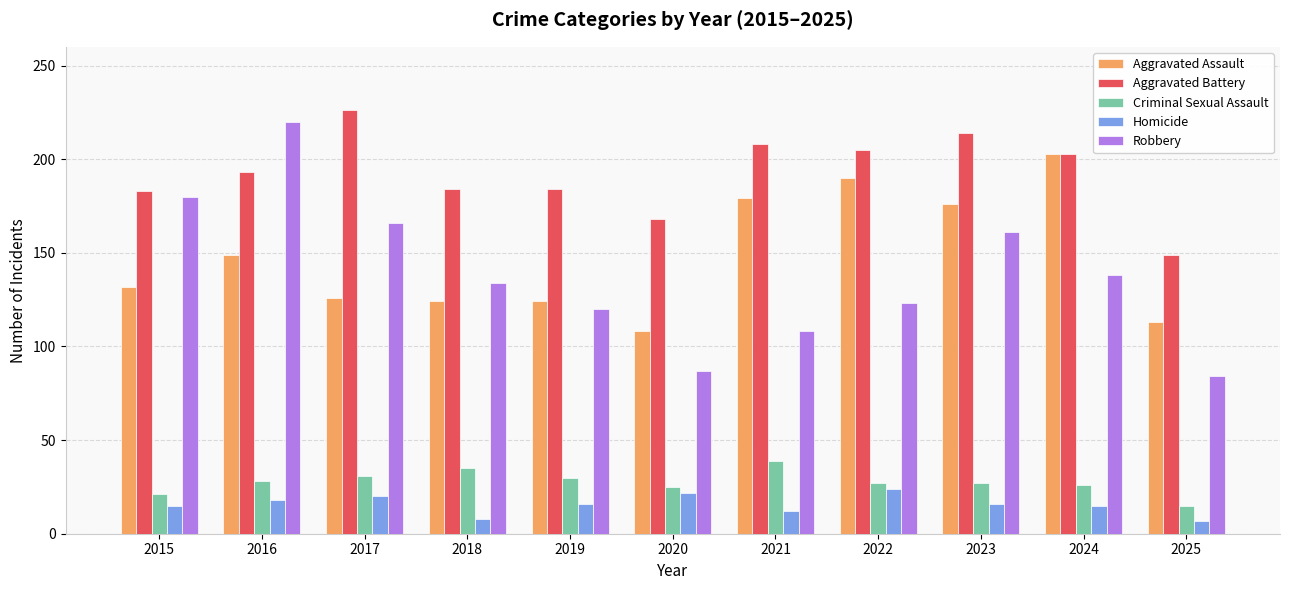

What is the difference between the maximum and minimum values in the Aggravated Assault series?

95